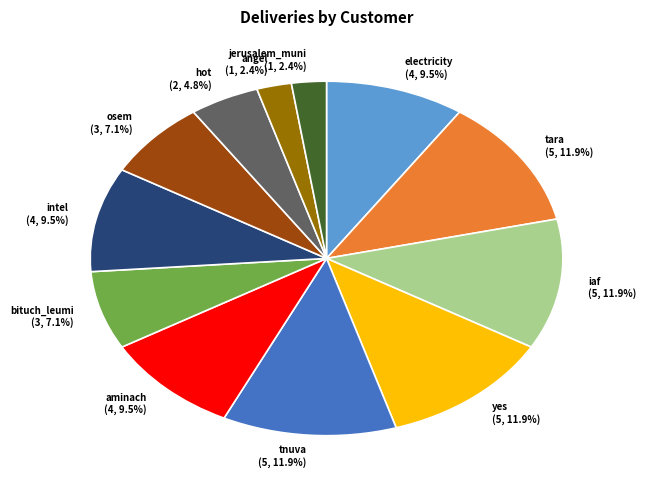

Approximately how many times larger is the value at angel compared to osem?

0.3